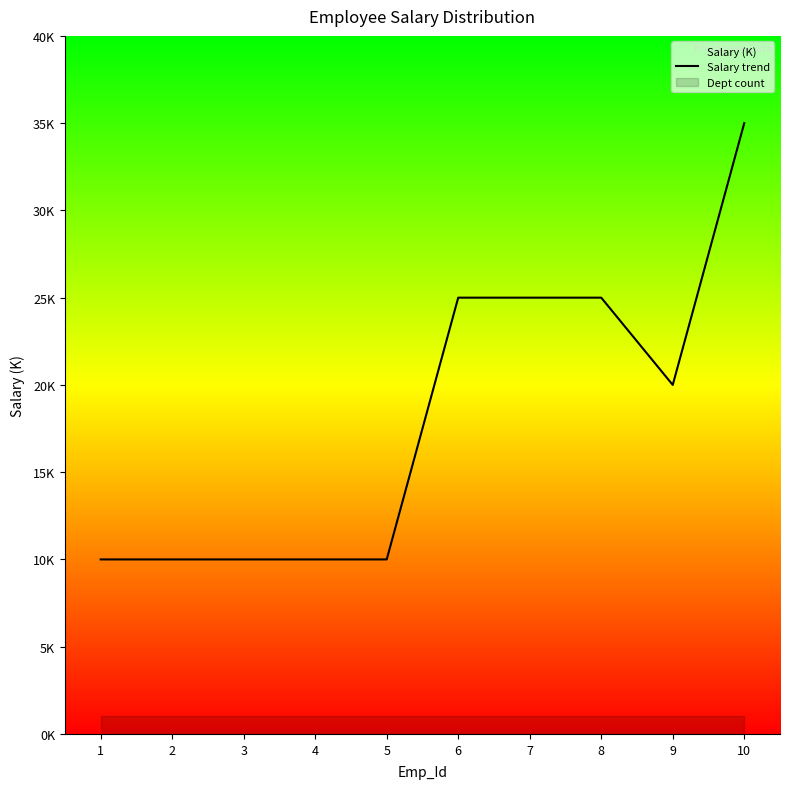

Between 9 and 6, which is larger?

6